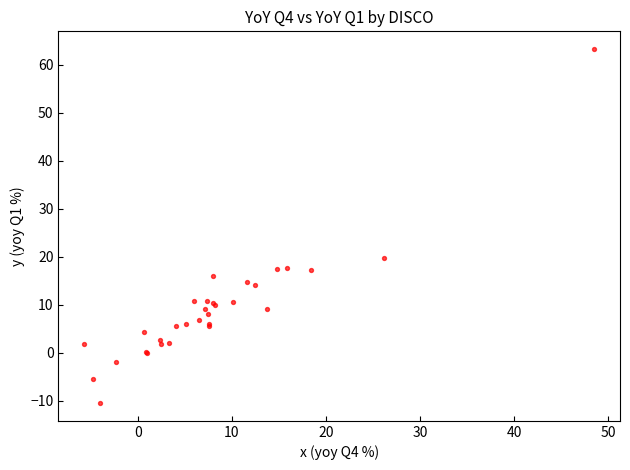

What Y value in the scatter plot is closest to 26?

19.7